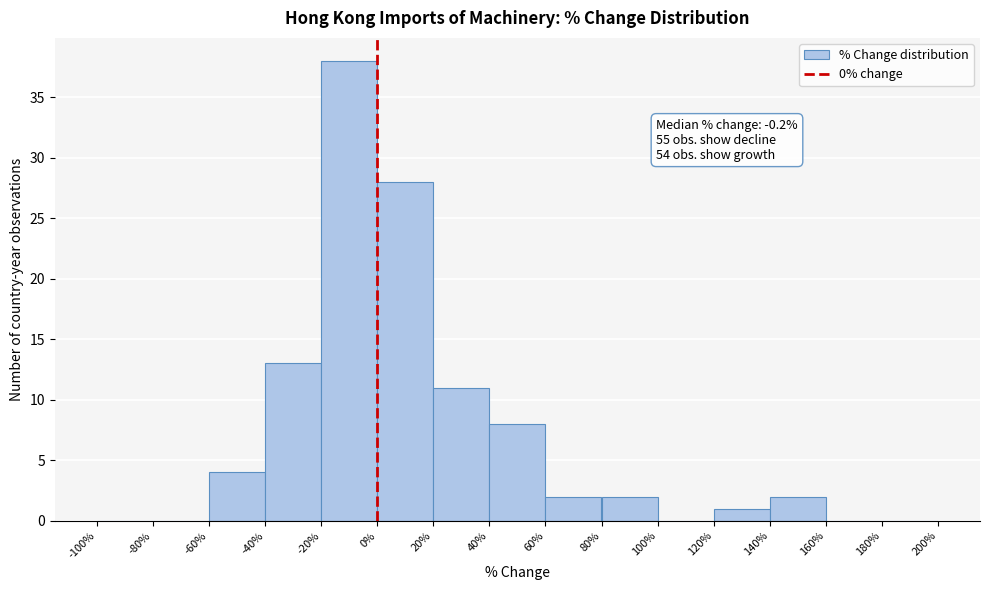

Which range on the x-axis has the tallest bar?

-20% to 0%